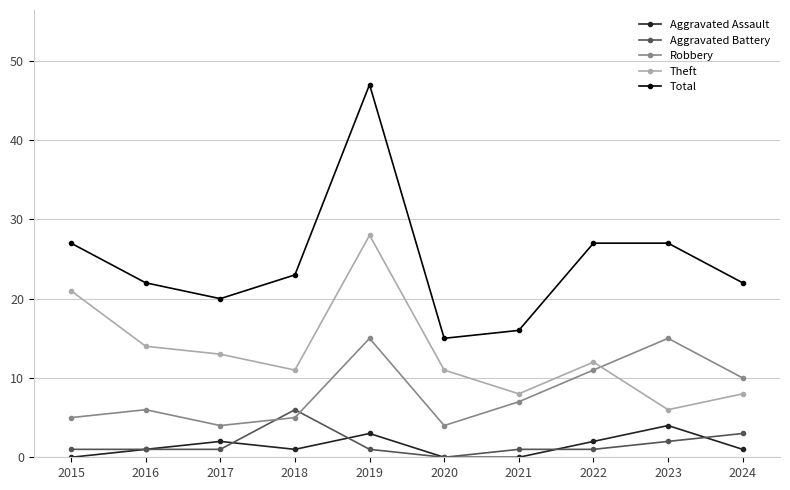

True or false: Aggravated Assault and Robbery intersect in this chart.

False